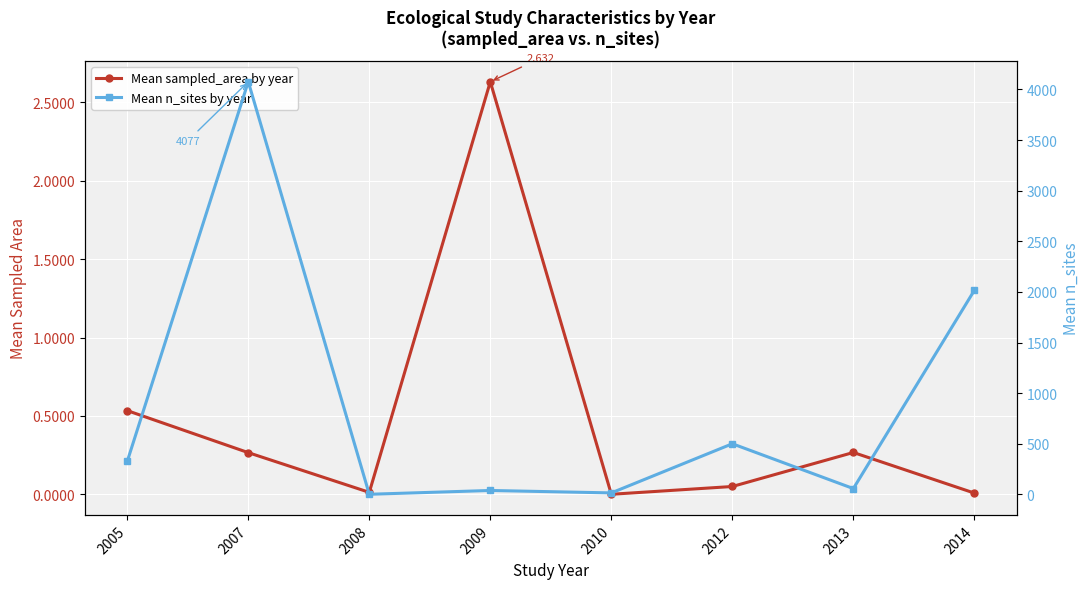

Which category has the lowest value in the Mean sampled_area by year series?

2010